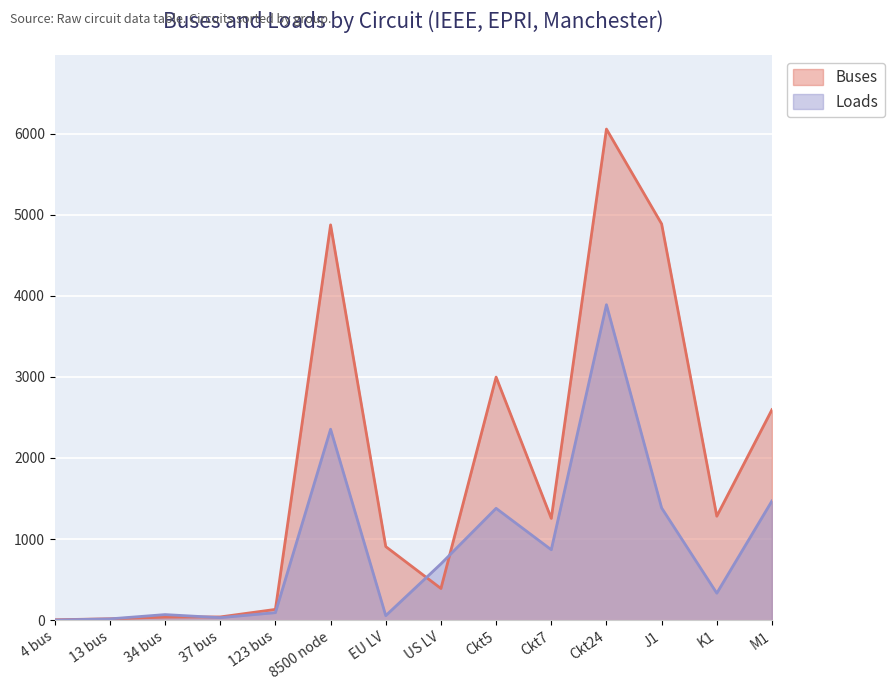

At how many categories does at least one series exceed 139?

9